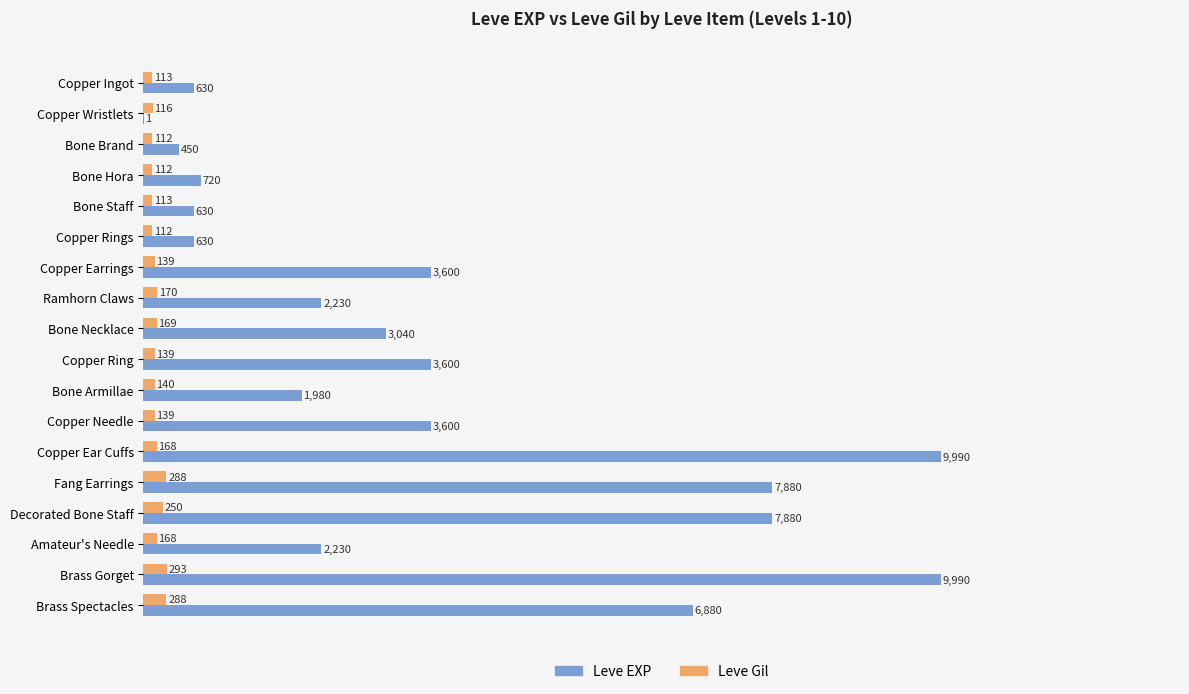

Between Bone Staff and Brass Spectacles, which series saw the biggest shift?

Leve EXP